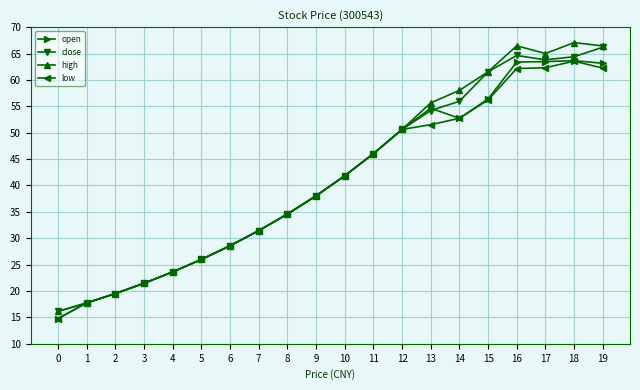

What are all the series names shown in the legend?

open, close, high, low